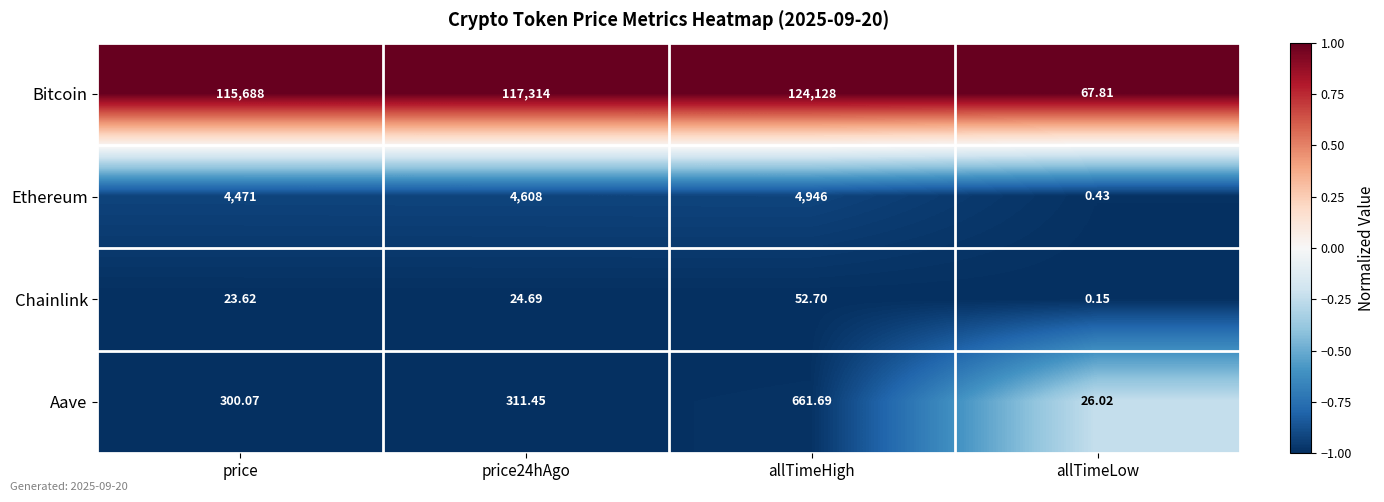

Between price and allTimeLow, which series saw the biggest shift?

Bitcoin